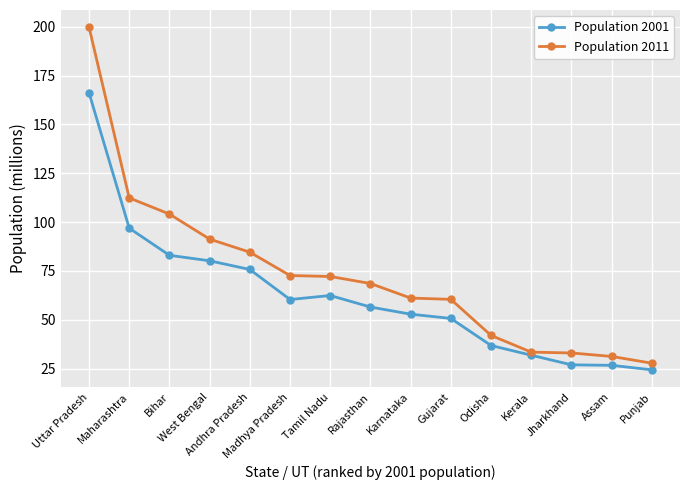

What is the label of the 11th point from the right?

Andhra Pradesh